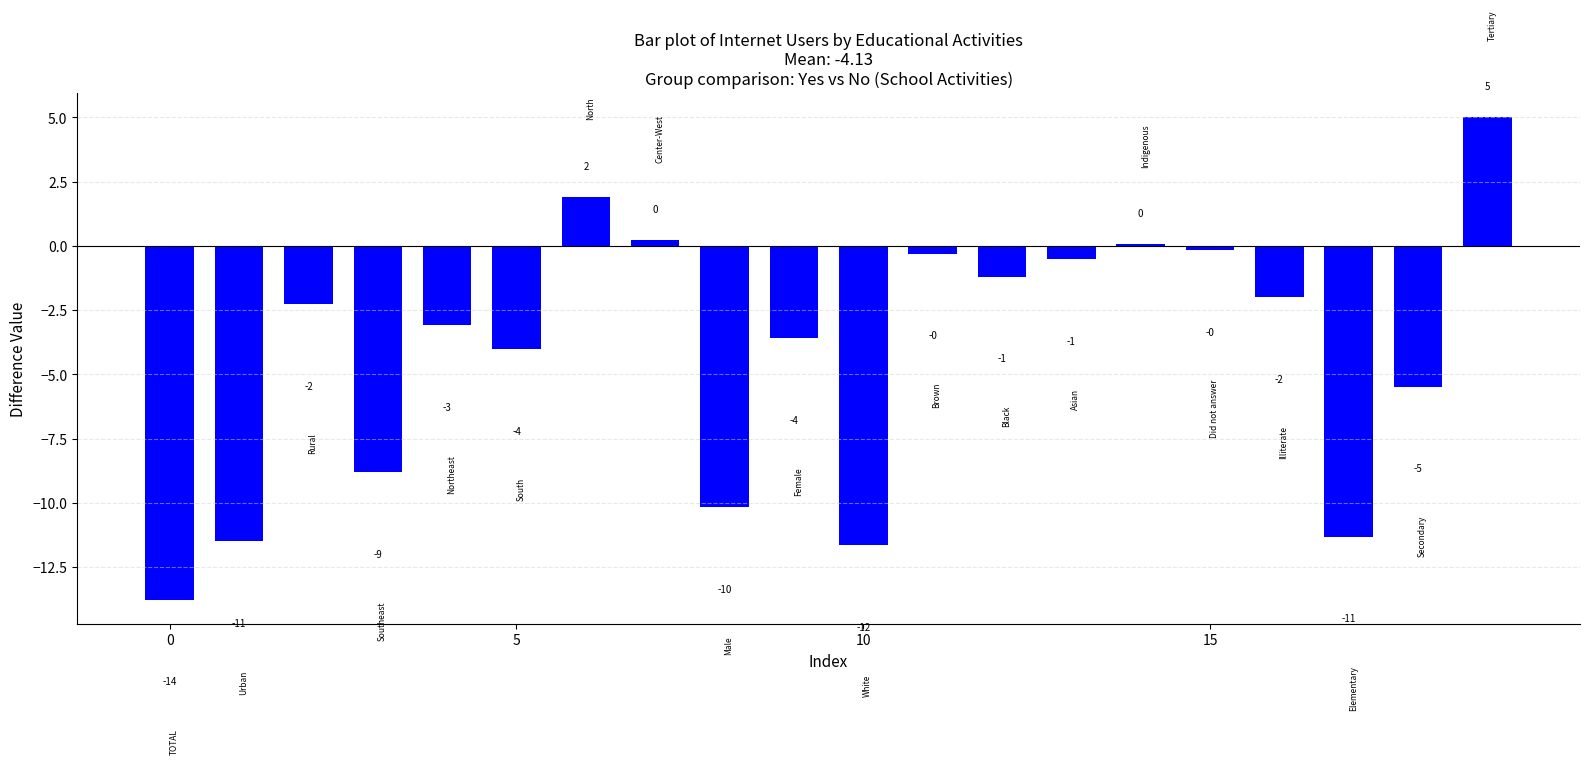

What is the label of the 18th bar from the left?

17